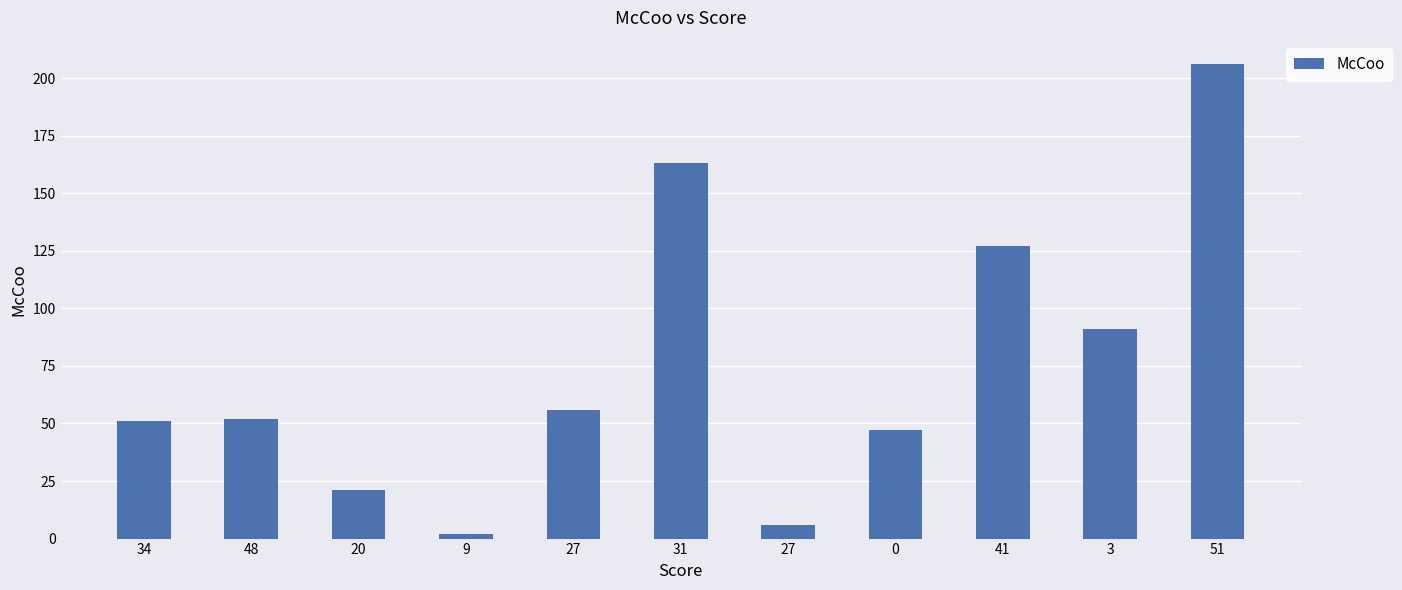

What is the difference between the maximum and minimum values?

204